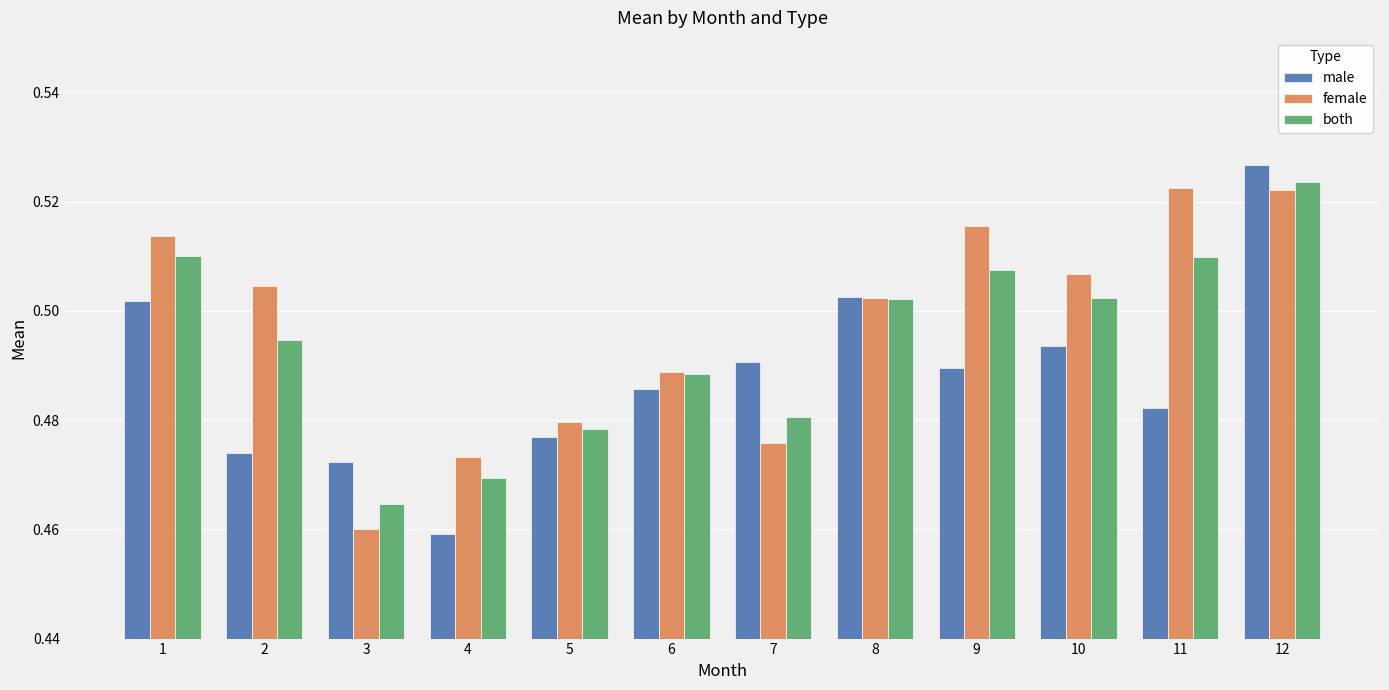

At how many categories does at least one series exceed 0?

12